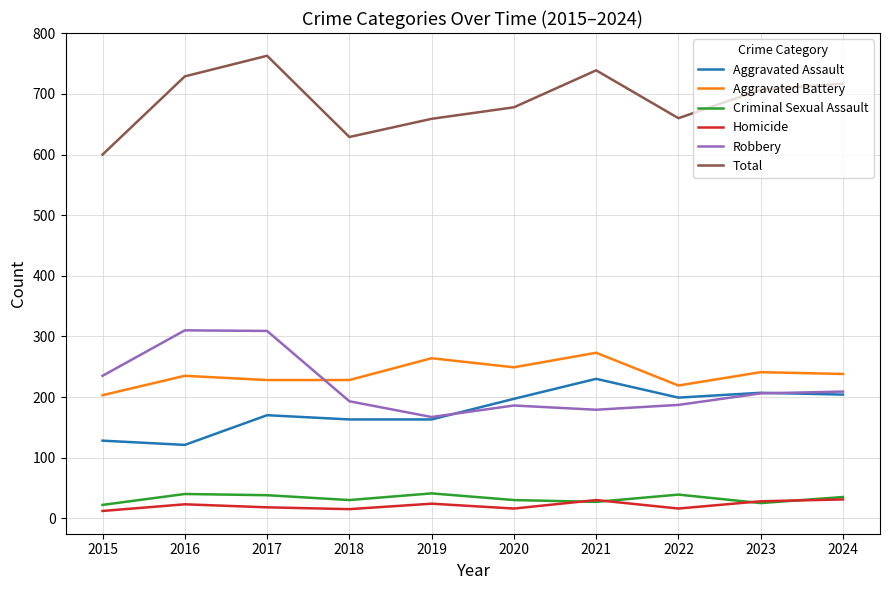

How many lines are shown in the chart?

6